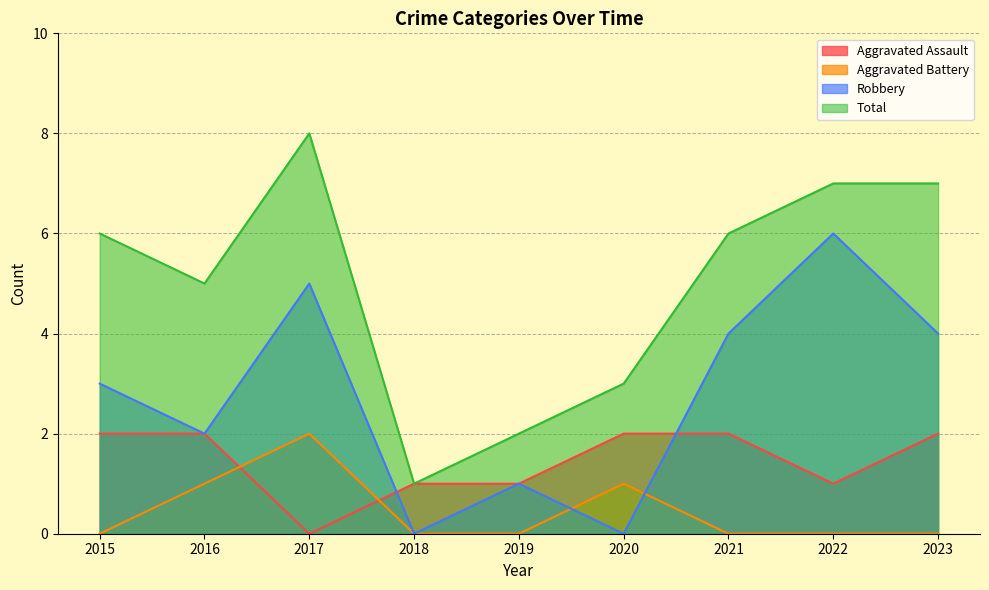

How many data points in Total are less than 6?

4